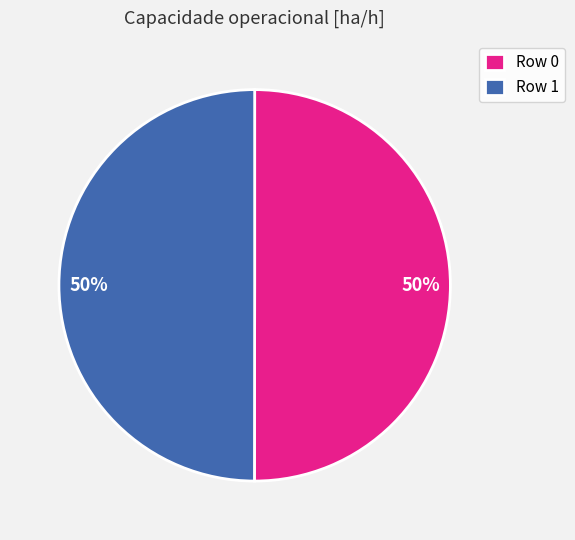

Is it true that Row 0 is 56% of the pie?

False